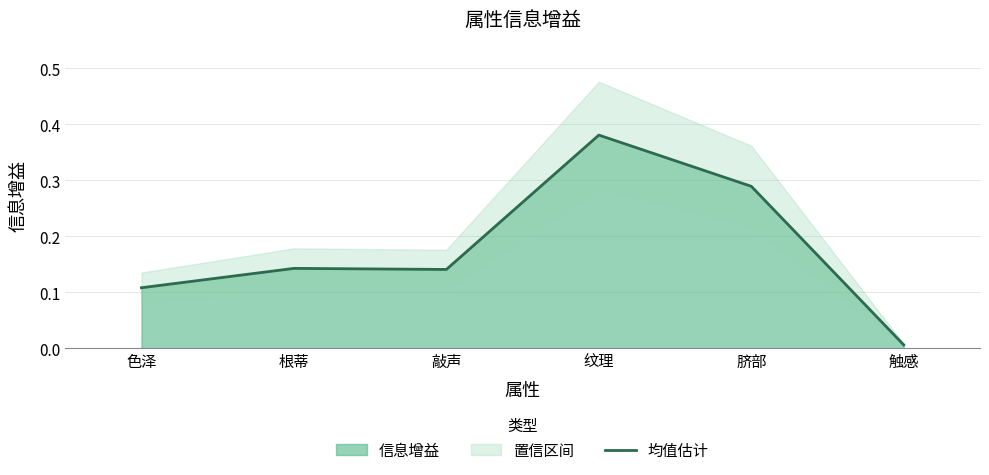

What is the greatest value displayed?

0.4